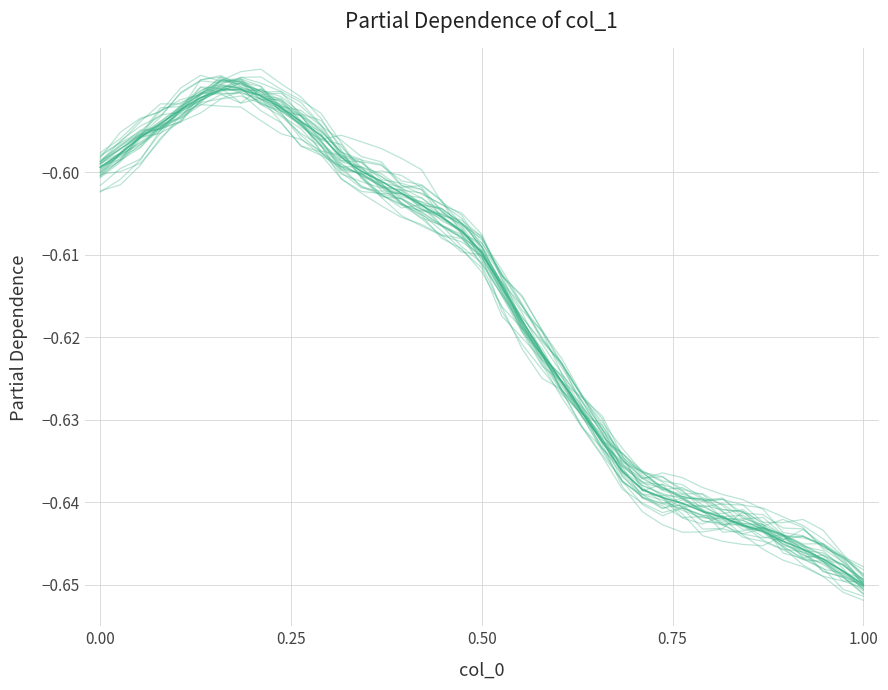

Which series has the largest range (max minus min)?

col_1